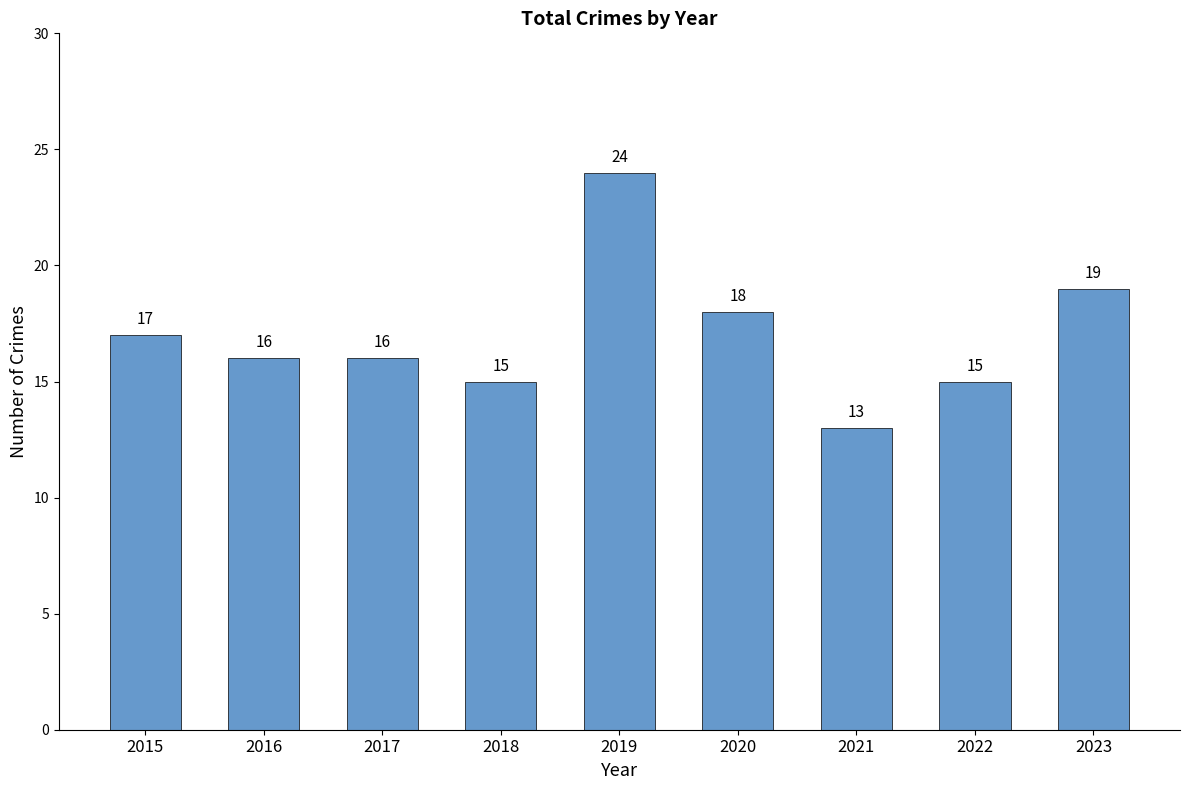

Which has a higher value, 2020 or 2022?

2020